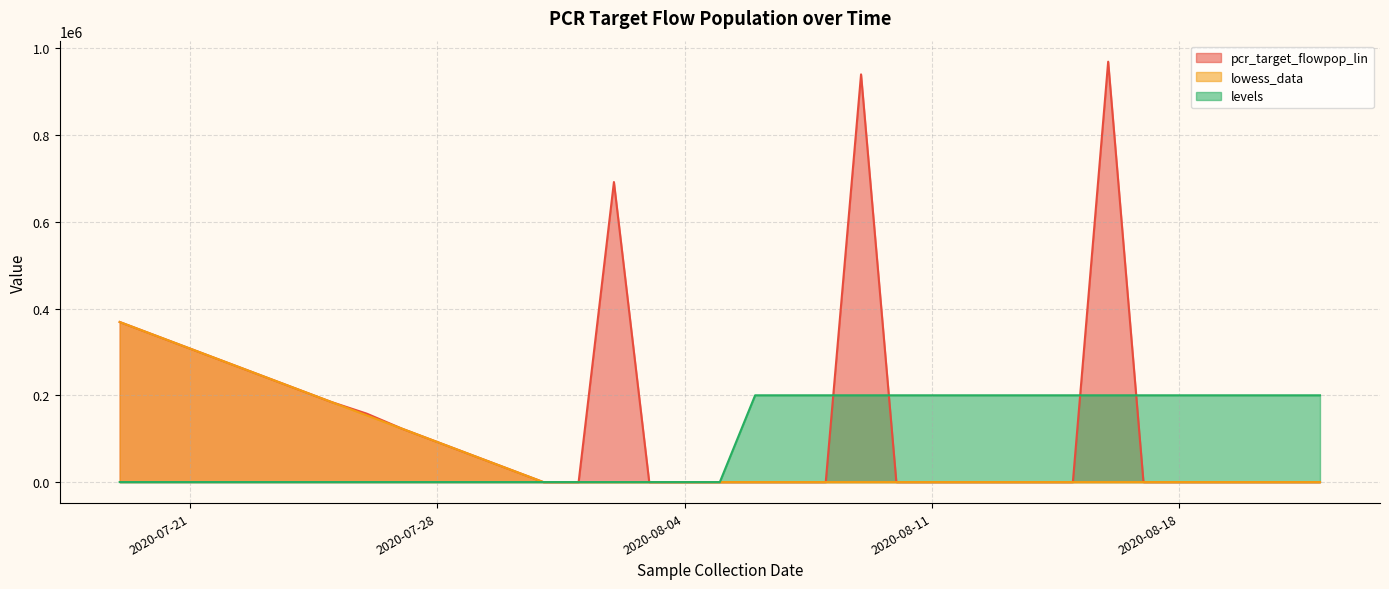

What is the maximum value for lowess_data?

368994.8